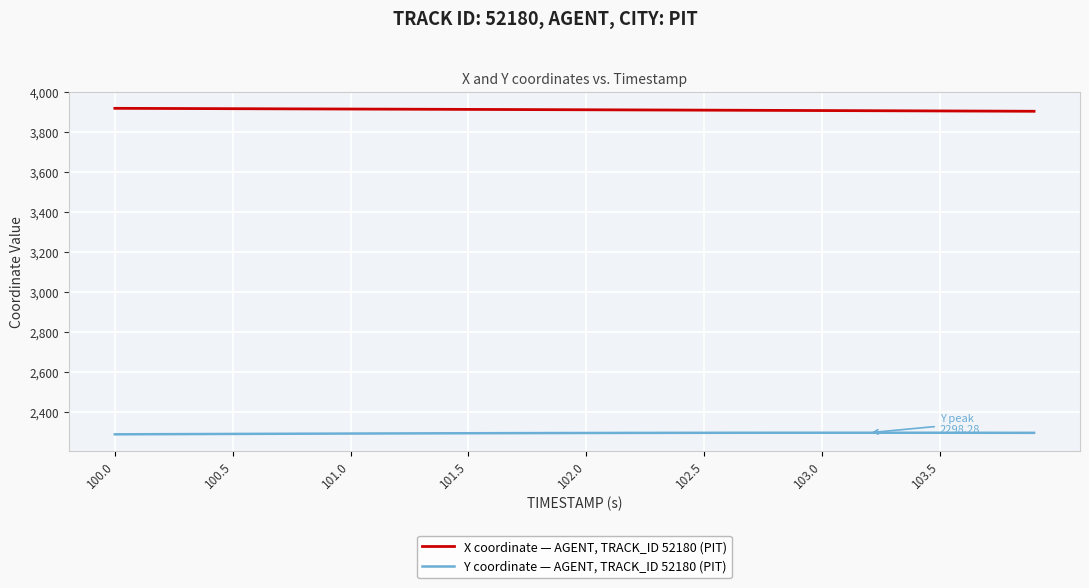

Rank the series by their average value, from lowest to highest.

Y coordinate — AGENT, TRACK_ID 52180 (PIT), X coordinate — AGENT, TRACK_ID 52180 (PIT)